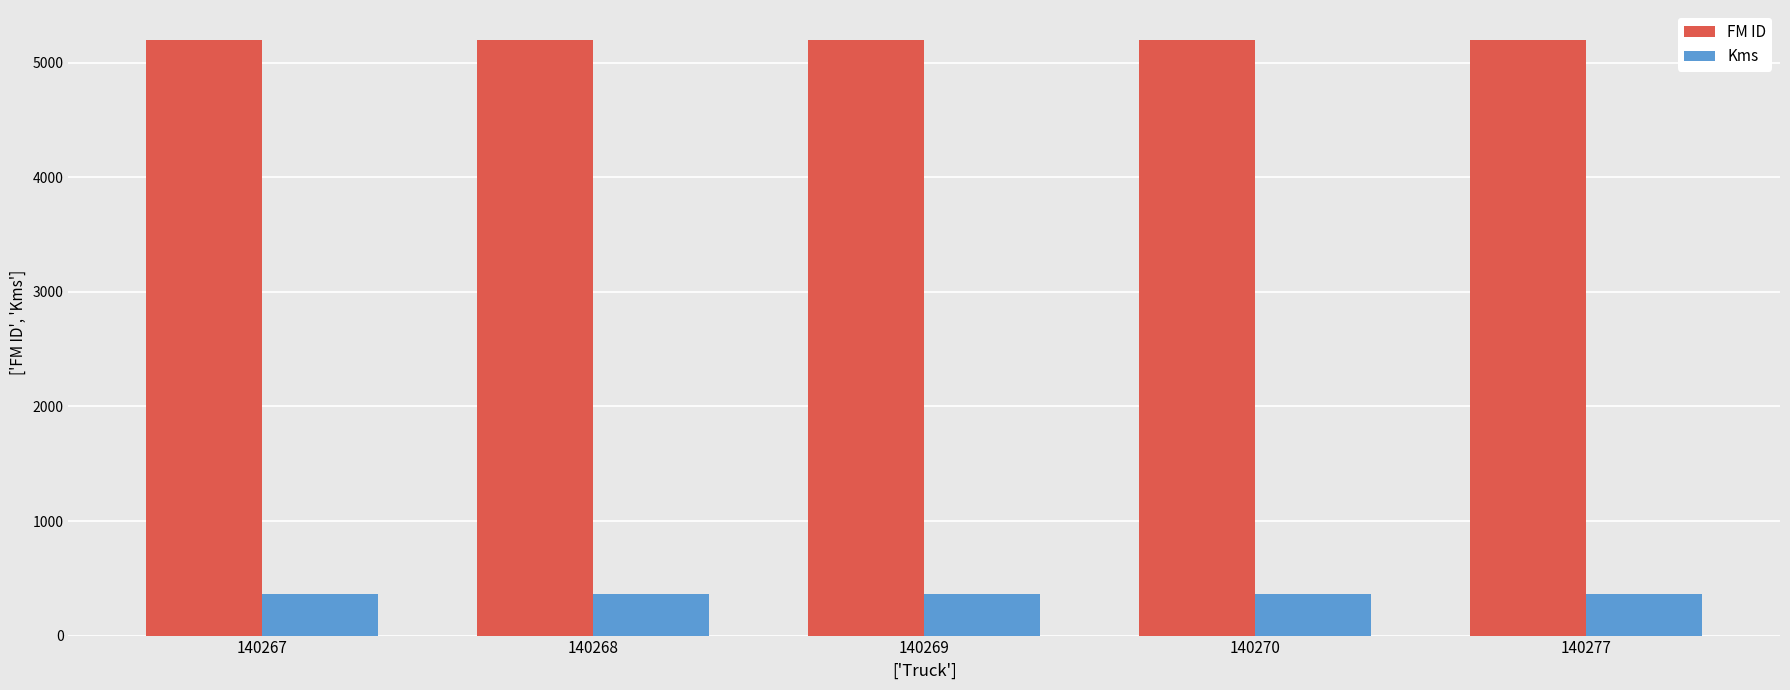

What is the greatest value displayed?

5201